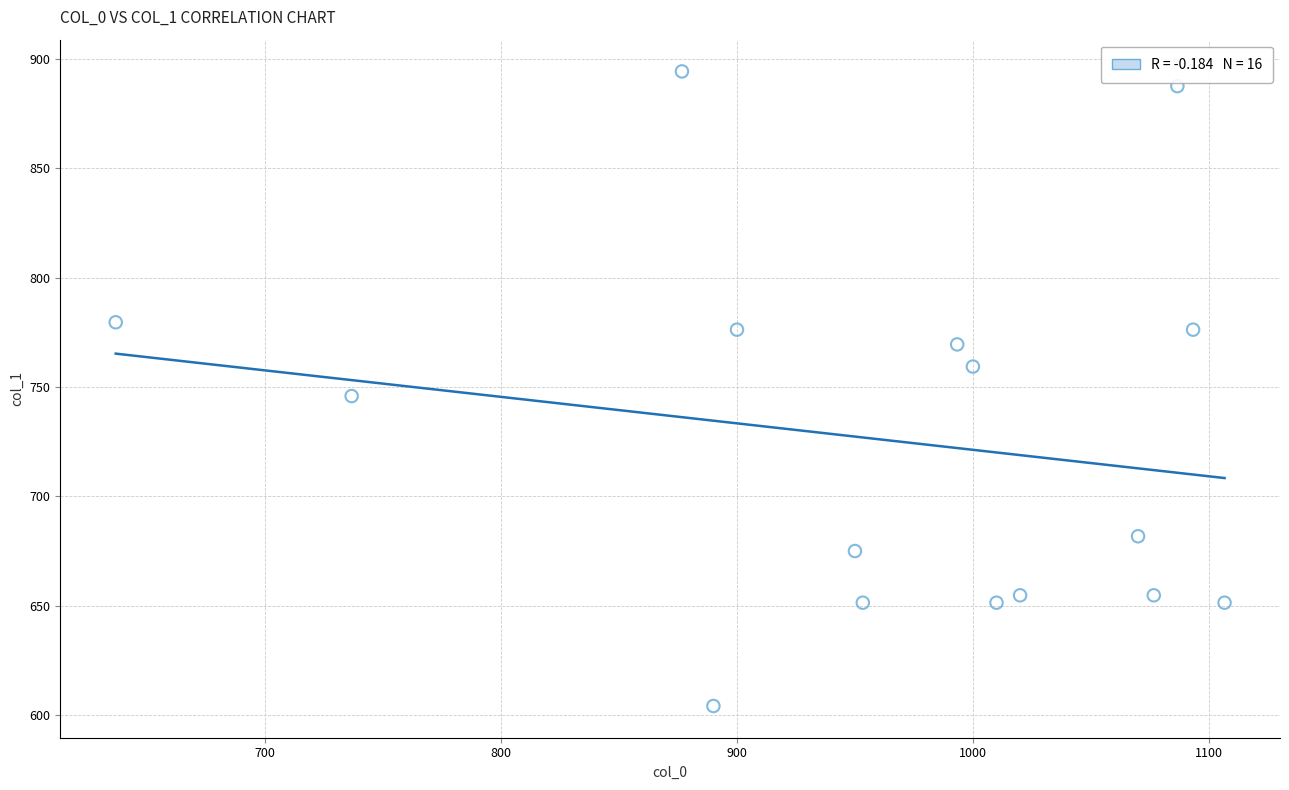

What is the range of X values (max minus min)?

470.0